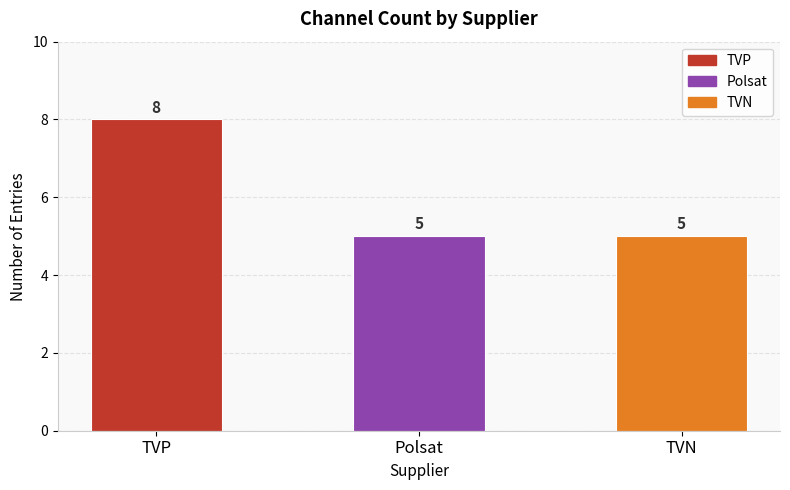

At which category does the chart reach its peak across all series?

TVP